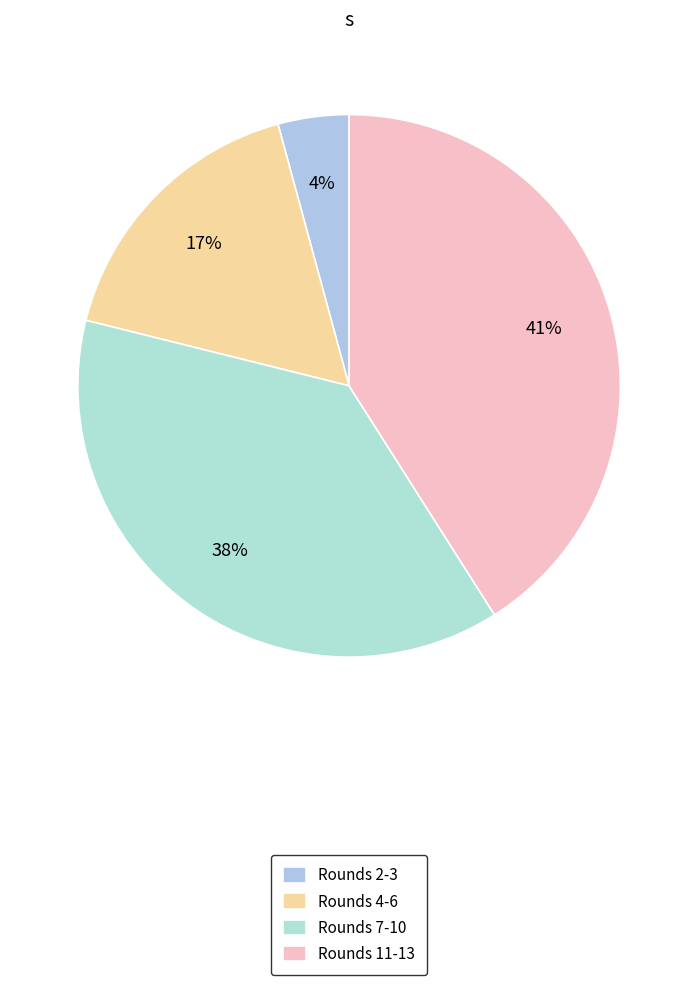

How many slices are in this pie chart?

4